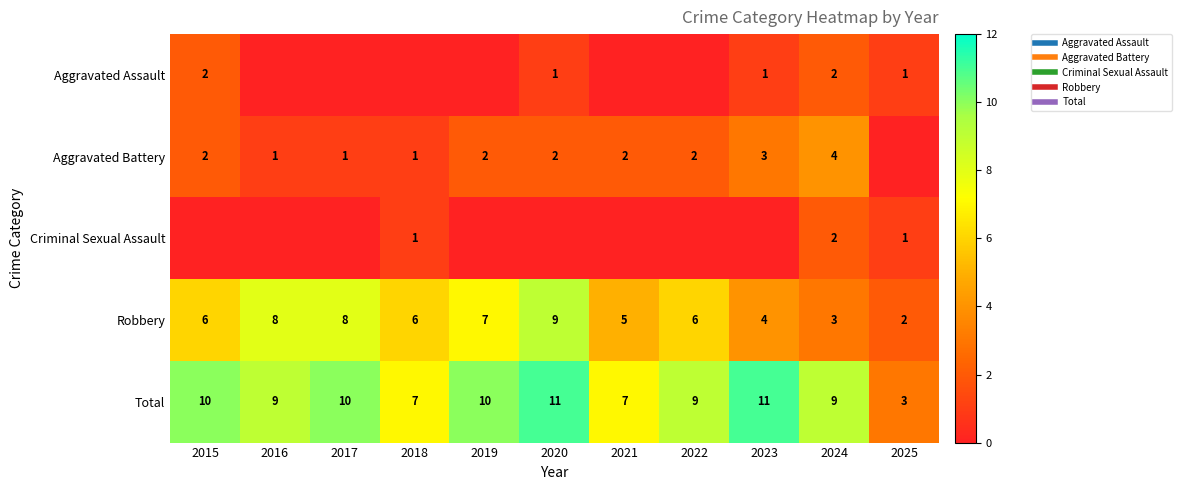

Which series changed the most between 2019 and 2021?

Total